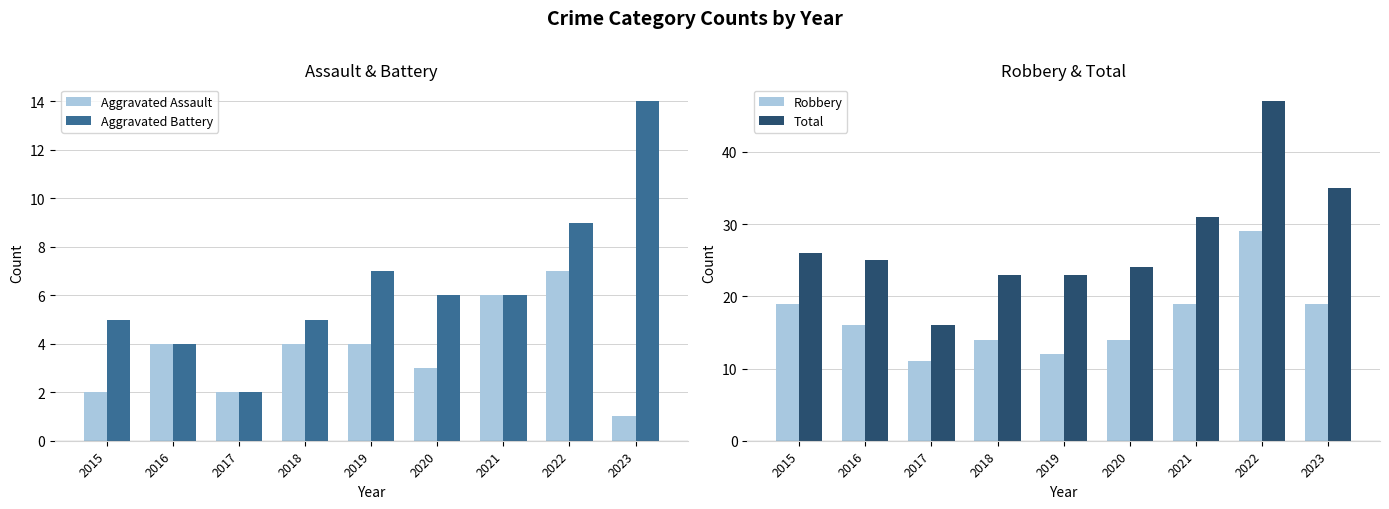

Reading right to left, extract all data points from this chart.

Aggravated Assault: 1	7	6	3	4	4	2	4	2
Aggravated Battery: 14	9	6	6	7	5	2	4	5
Robbery: 19	29	19	14	12	14	11	16	19
Total: 35	47	31	24	23	23	16	25	26